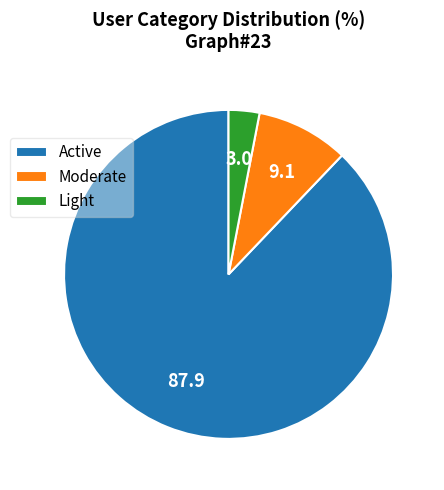

The Moderate slice represents 1% of the pie. True or false?

False